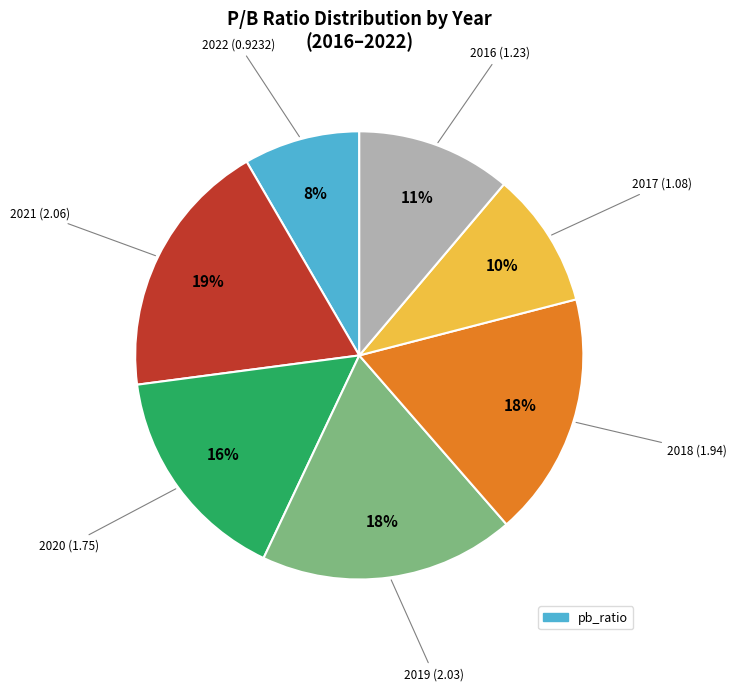

Is there any slice that represents more than half of the pie?

No